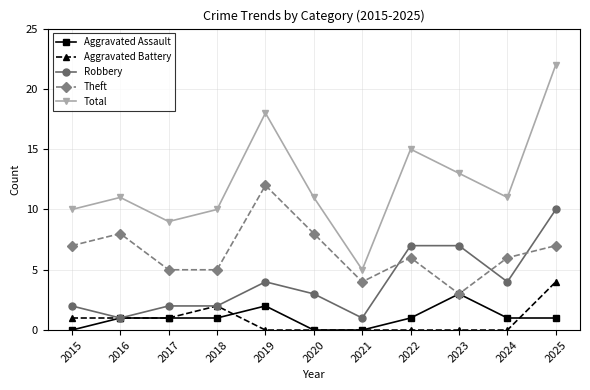

List the series in order of their peak value, highest first.

Total, Theft, Robbery, Aggravated Battery, Aggravated Assault